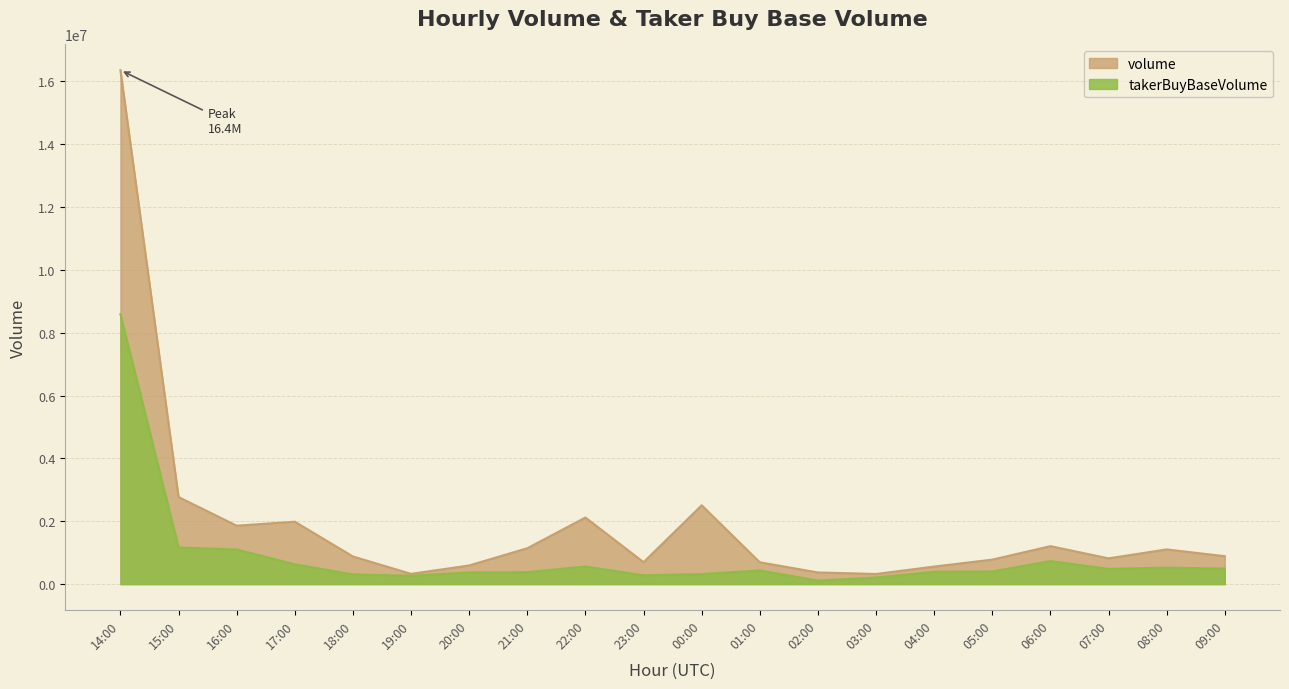

What is the difference between the highest and lowest values at 21:00?

760932.5